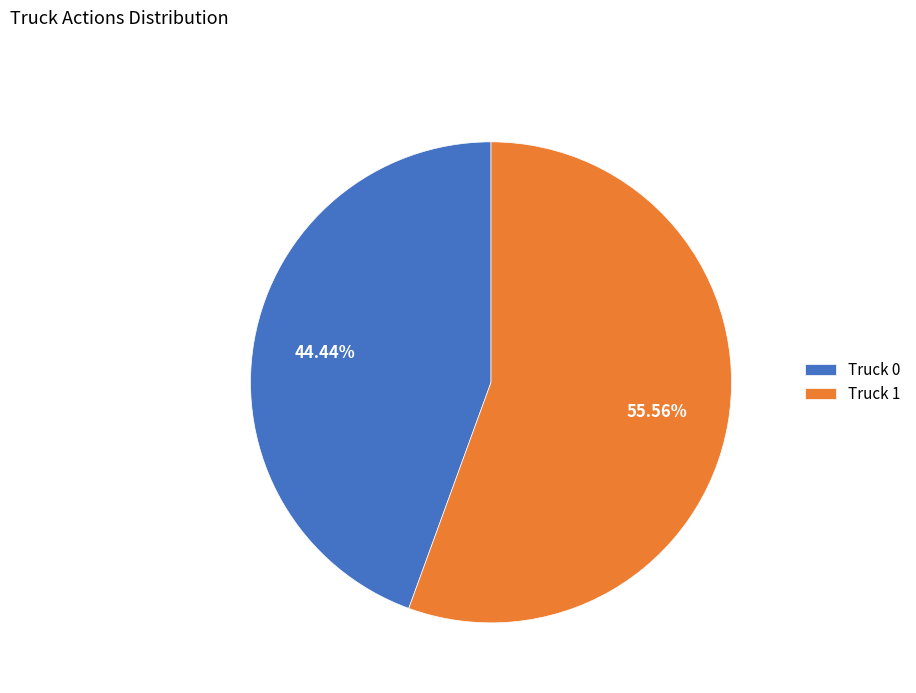

Is Truck 1 the majority of the pie?

Yes